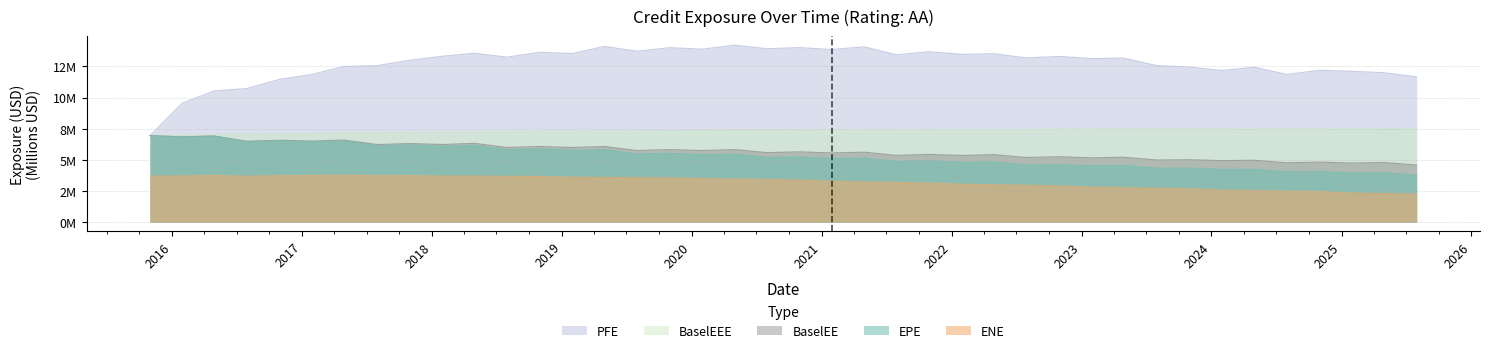

Does the chart display data point markers on the line(s)?

No